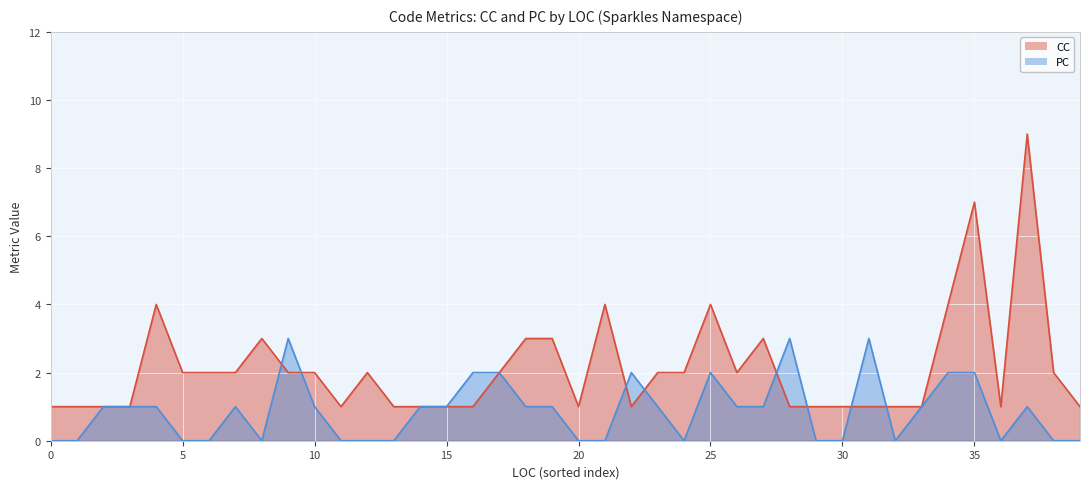

How many data points in CC are less than 2?

19